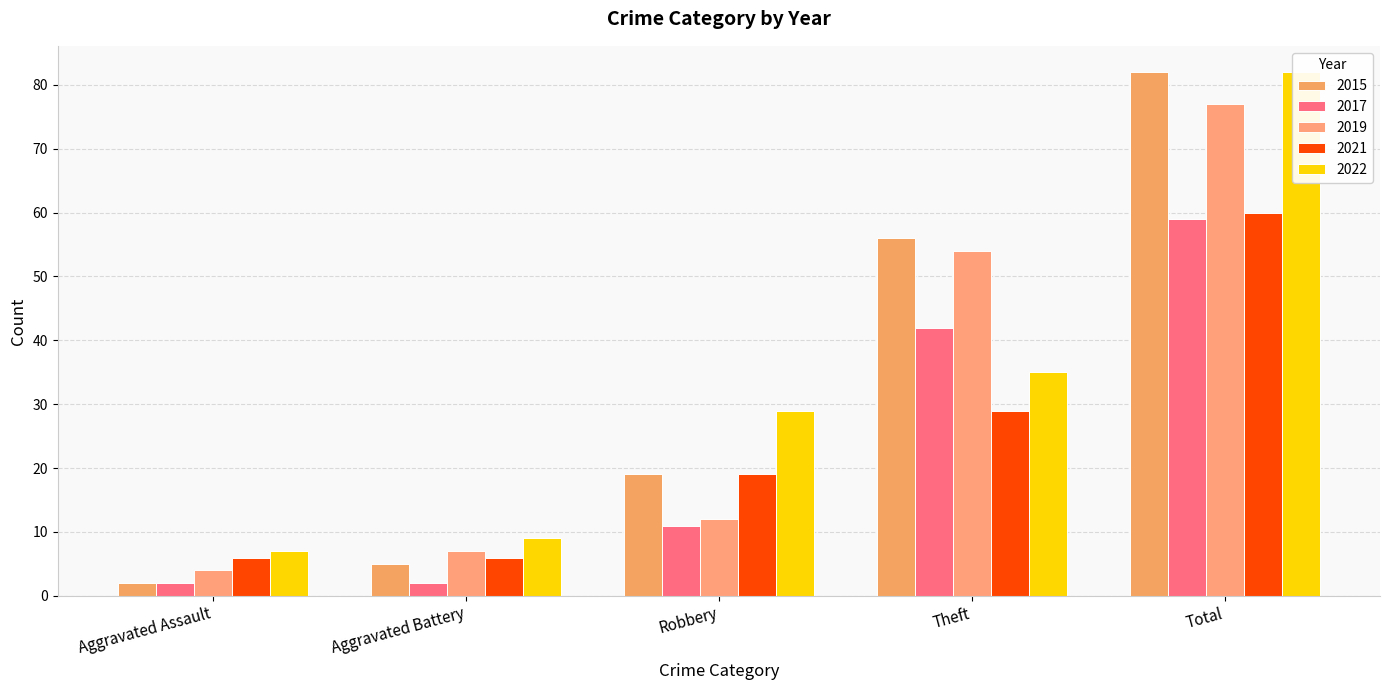

Which series changed the most between Aggravated Battery and Robbery?

2022